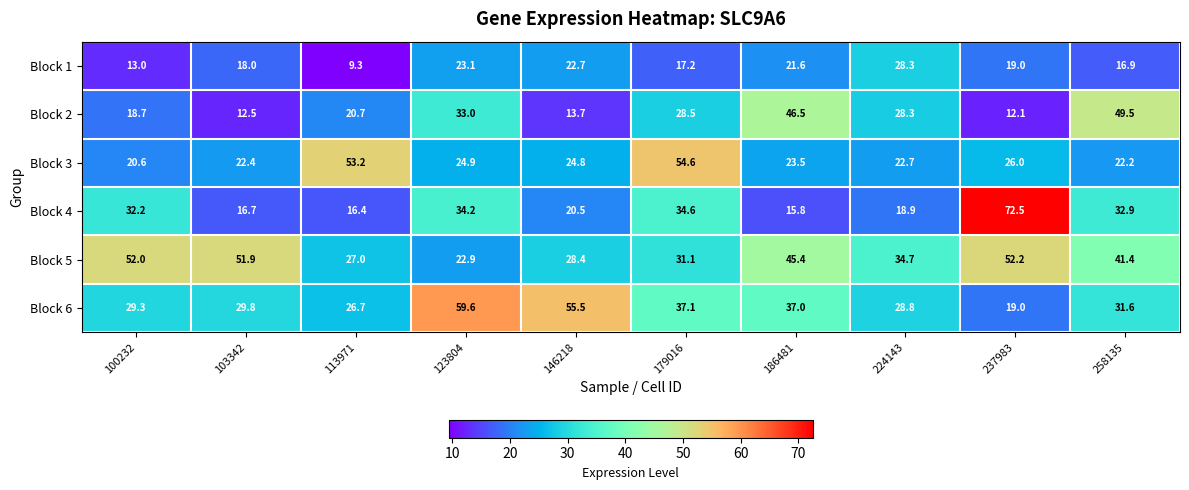

Count the number of data series in this chart.

6